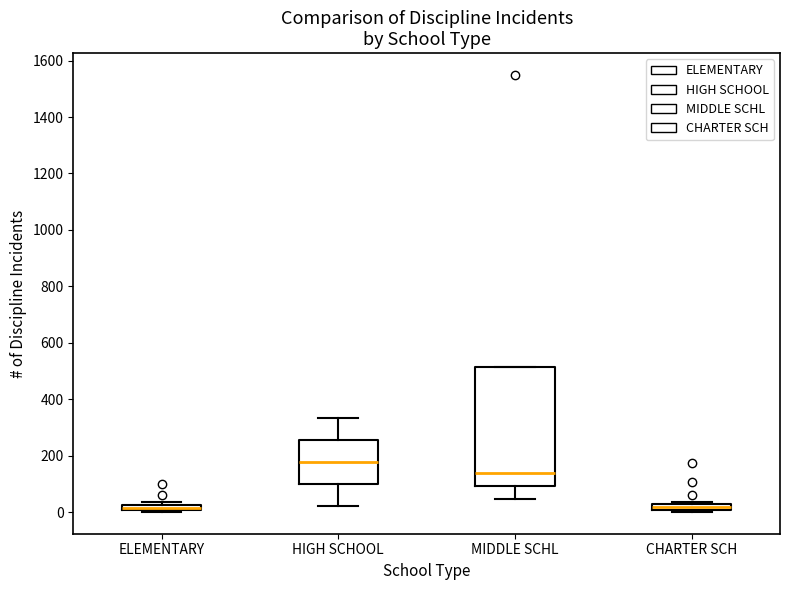

Where is the lower edge of the box for MIDDLE SCHL on the y-axis? The values are not printed on the chart, so give them approximately, as read against the axis.

100